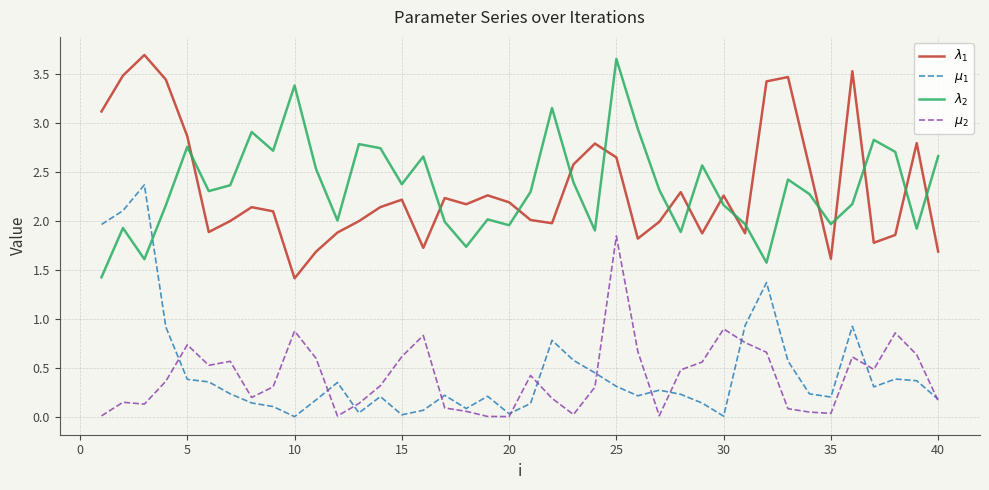

What are all the series names shown in the legend?

$\lambda_1$, $\mu_1$, $\lambda_2$, $\mu_2$